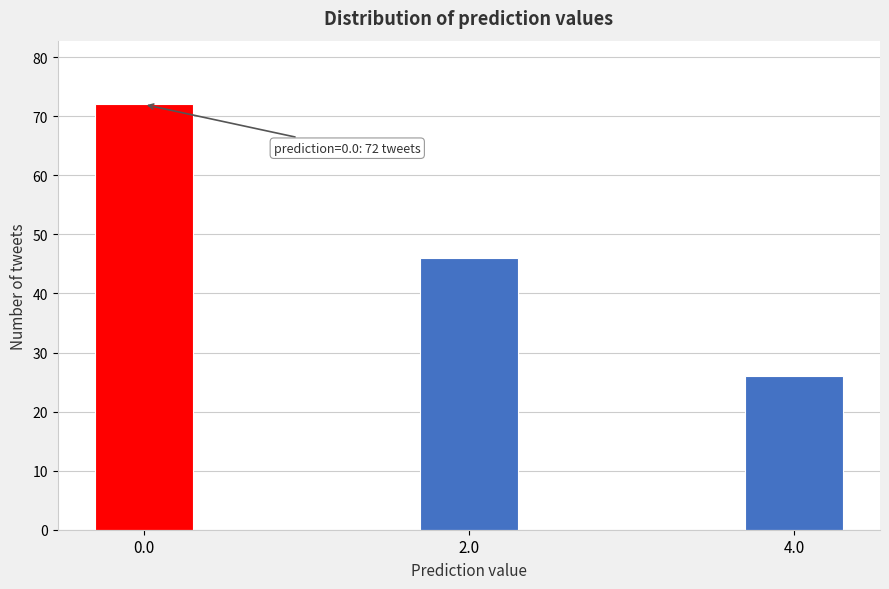

Reading left to right, extract all data points from this chart.

72	46	26